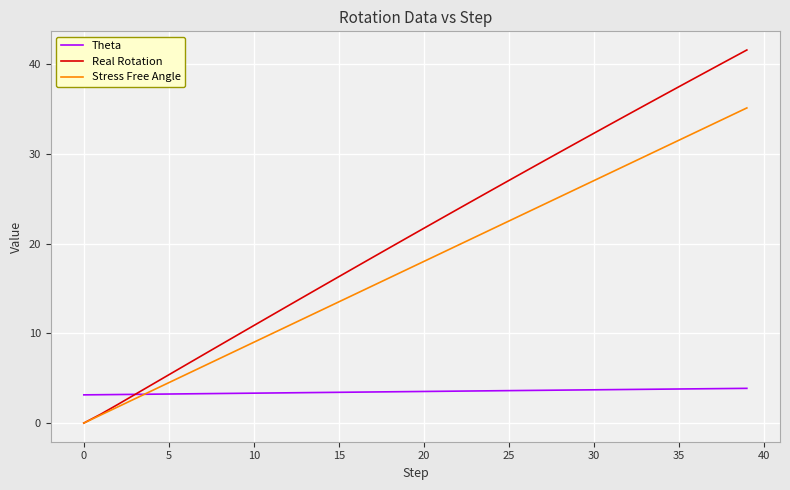

What is the greatest value displayed?

41.6